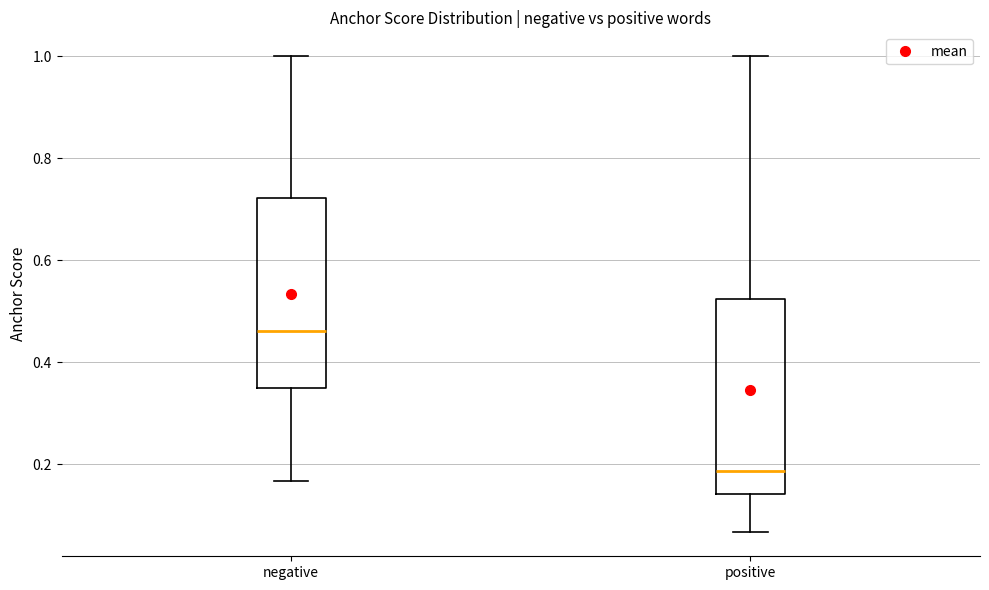

Reading left to right, transcribe this box plot: for each box, give where its median line is, the range the box spans, and where its two whiskers end, as read against the y-axis. The values are not printed on the chart, so give them approximately, as read against the axis.

negative: median 0.46, box 0.34 to 0.72, whiskers 0.16 to 1.00
positive: median 0.18, box 0.14 to 0.52, whiskers 0.06 to 1.00